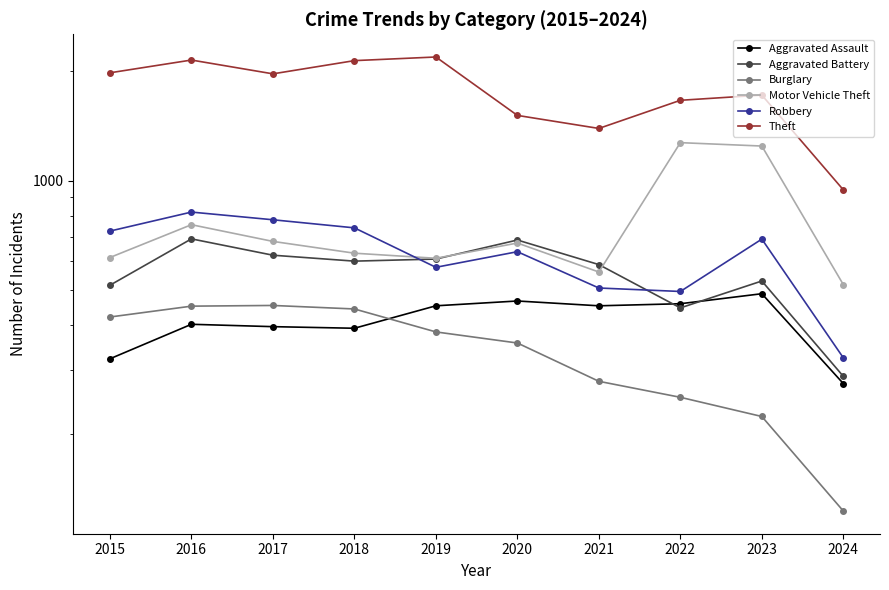

At which label is Aggravated Assault closest to 382?

2018